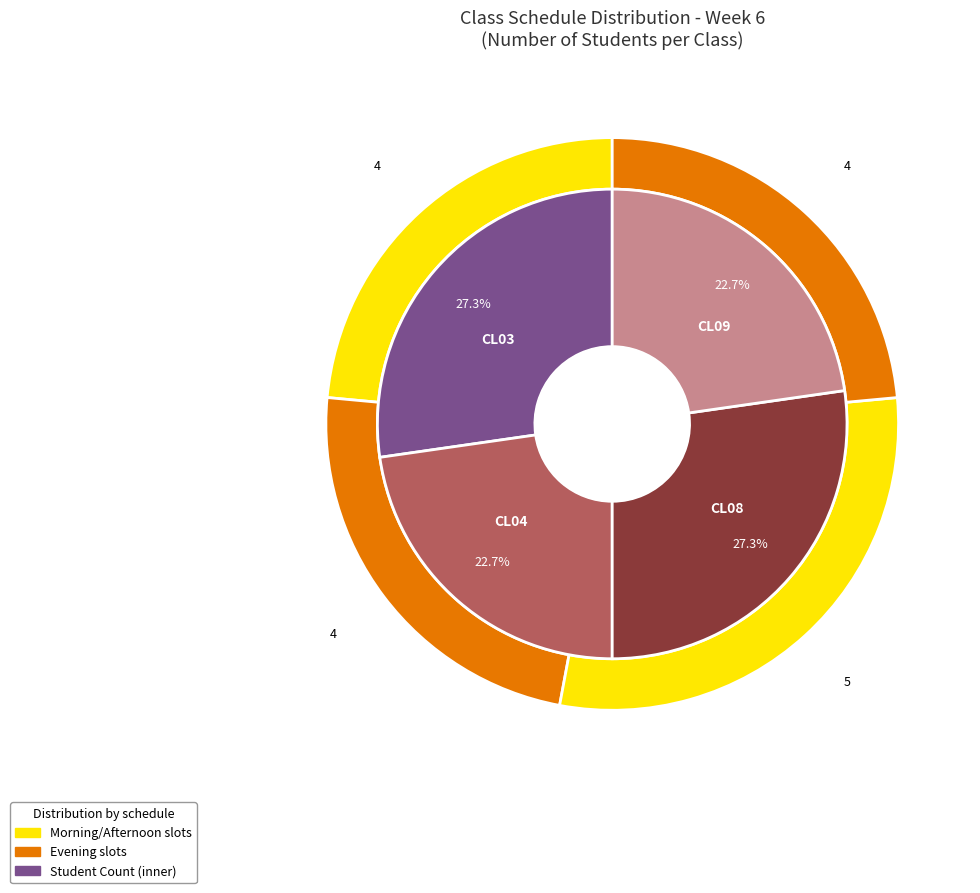

Is there a majority slice in this chart?

No